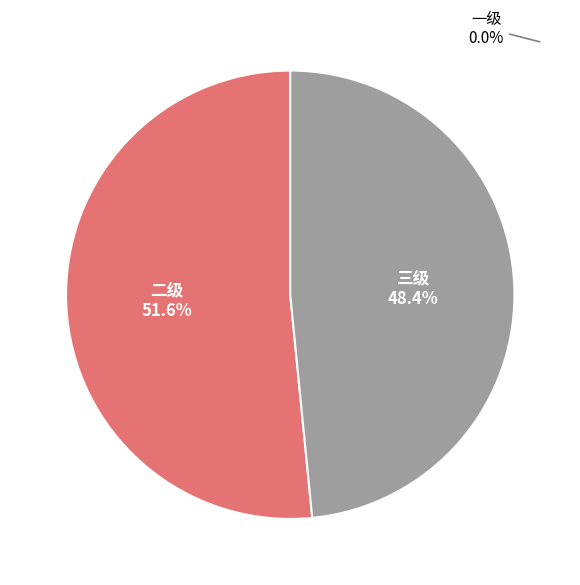

Is there any slice that represents more than half of the pie?

Yes